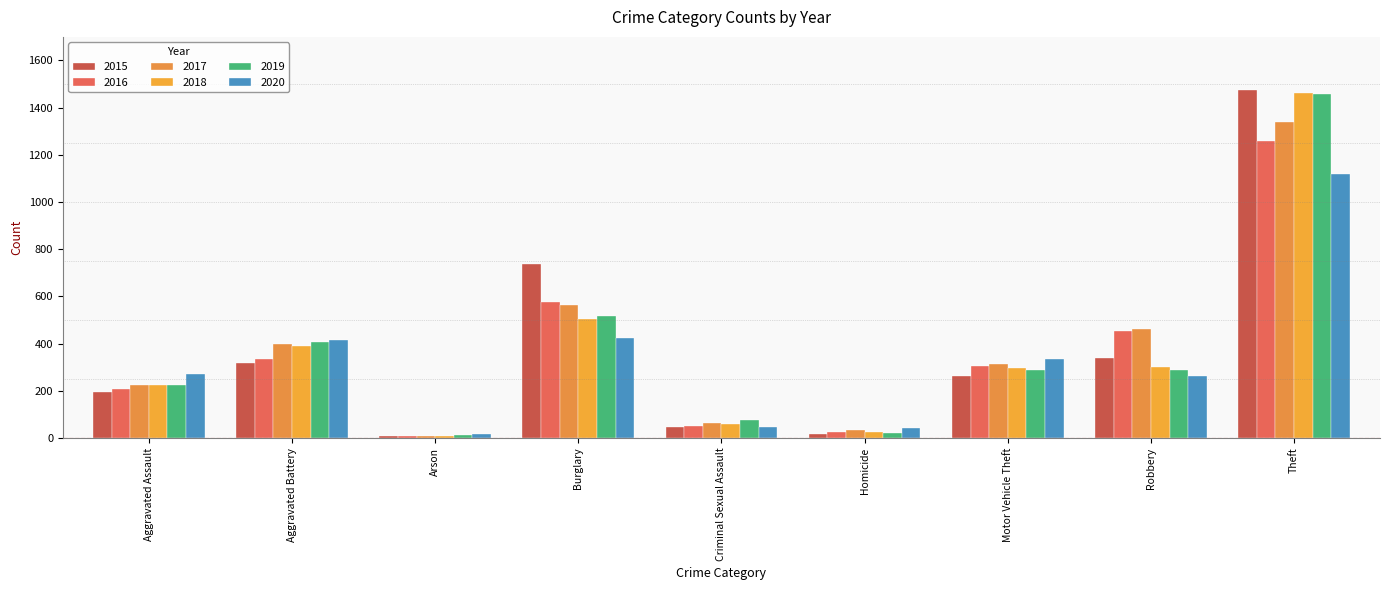

Reading right to left, transcribe all the data shown in this chart.

2015: 1474	337	263	15	46	738	9	316	194
2016: 1259	454	304	26	50	576	7	336	206
2017: 1339	460	312	33	62	562	10	400	225
2018: 1461	301	298	25	60	506	7	389	225
2019: 1459	287	290	22	77	517	12	407	223
2020: 1120	263	333	41	48	425	17	415	273